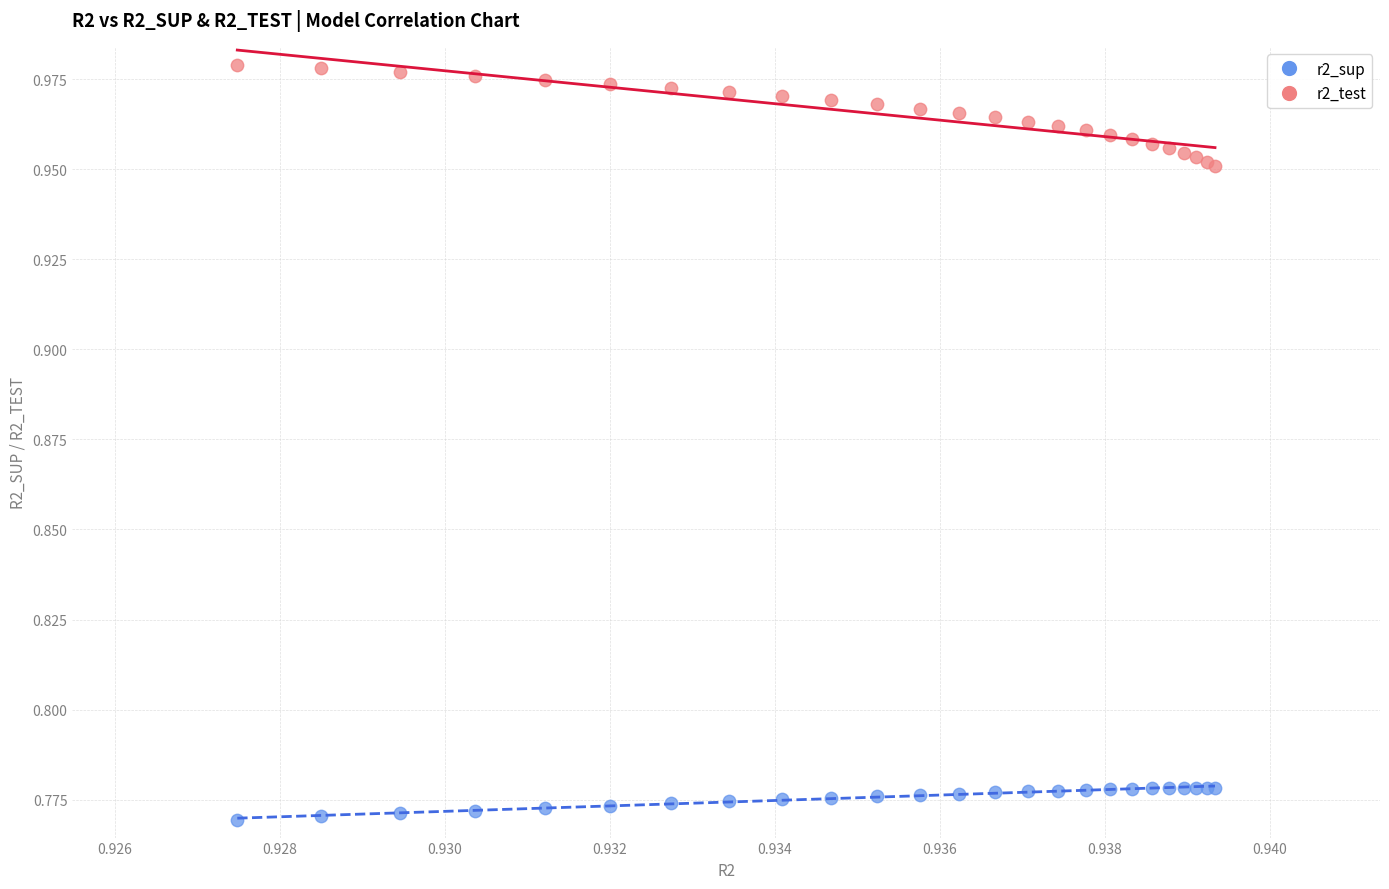

Which series reaches the minimum Y coordinate?

r2_sup